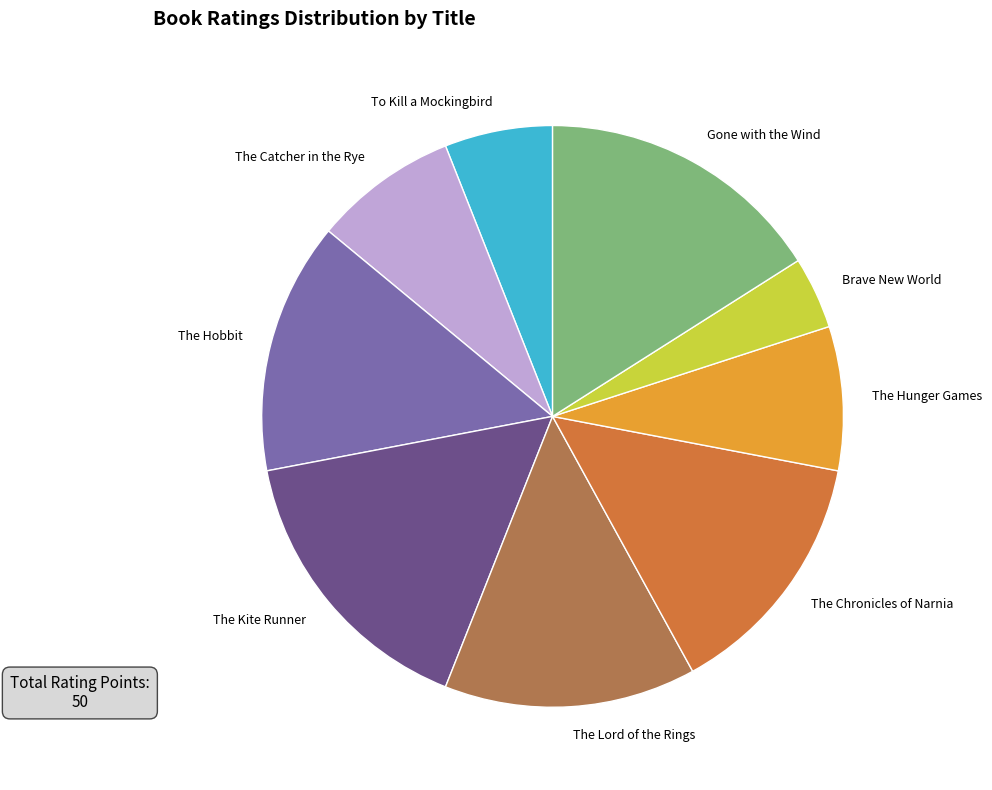

How many segments does this pie chart have?

9